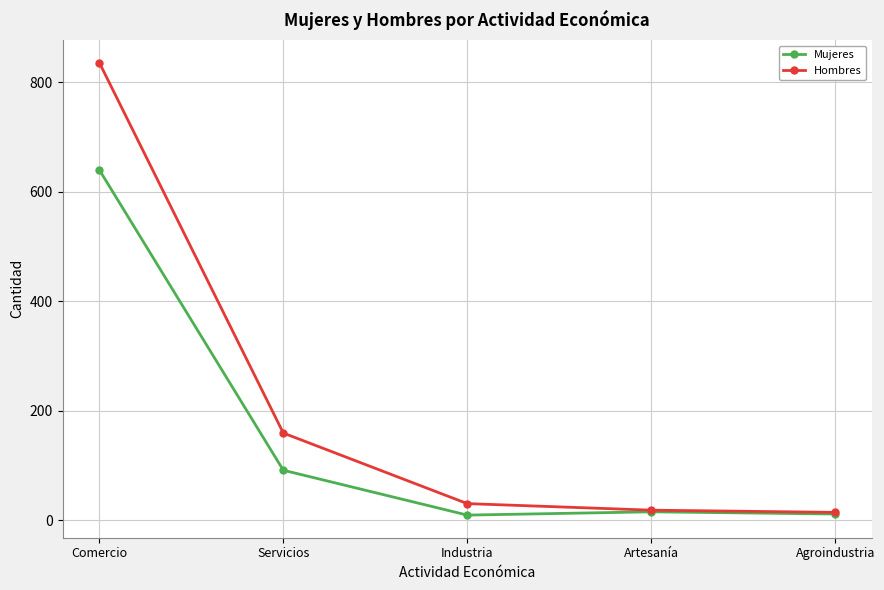

Is it true that Hombres equals 836 at Comercio?

True